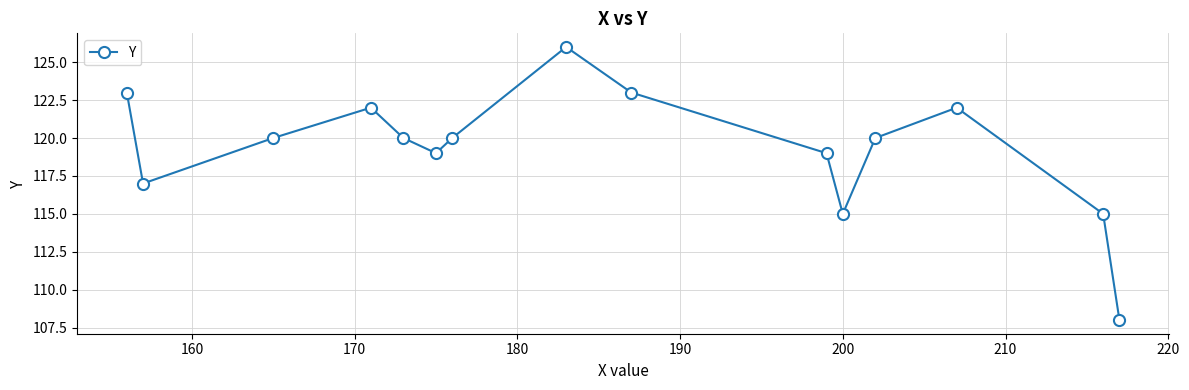

Count the number of data series in this chart.

1